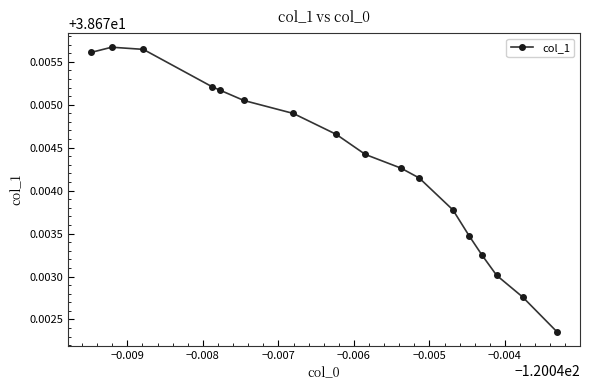

Count the values in the range 38 to 39.

17